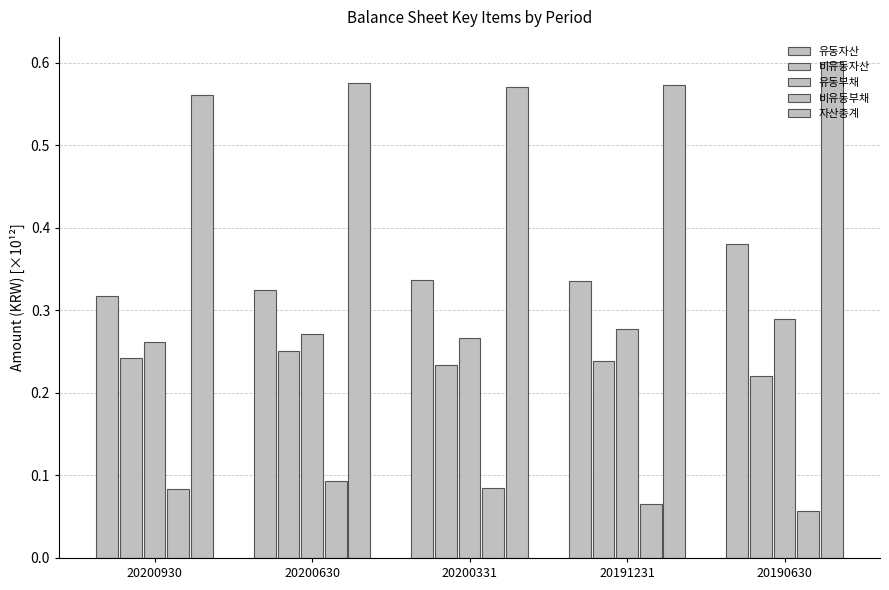

Reading left to right, transcribe all the data shown in this chart.

유동자산: 0.3	0.3	0.3	0.3	0.4
비유동자산: 0.2	0.3	0.2	0.2	0.2
유동부채: 0.3	0.3	0.3	0.3	0.3
비유동부채: 0.1	0.1	0.1	0.1	0.1
자산총계: 0.6	0.6	0.6	0.6	0.6